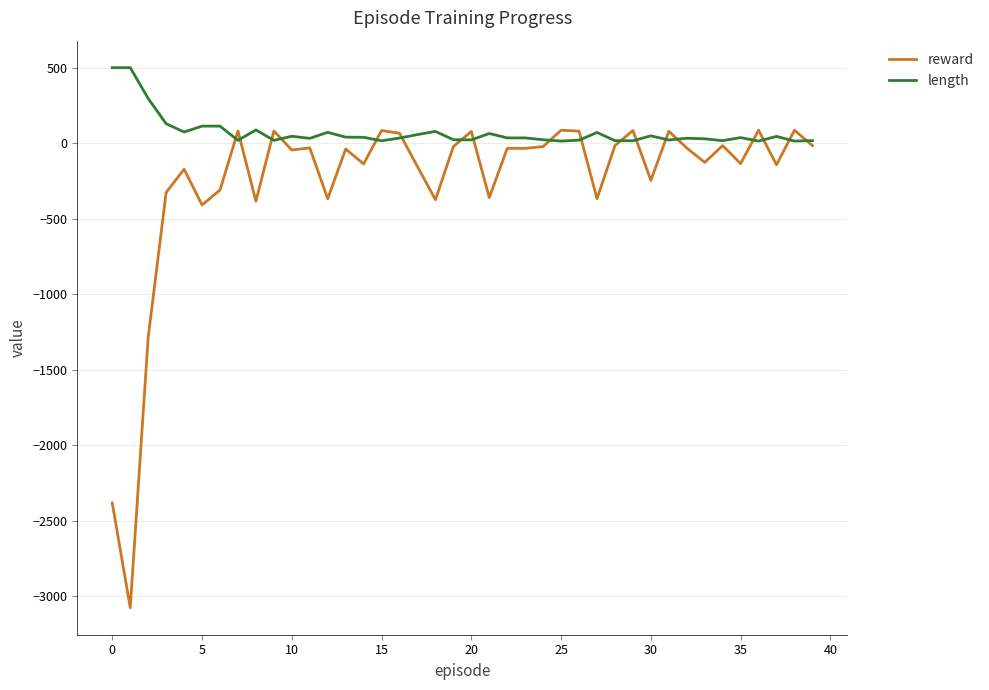

What is the minimum value shown in the chart?

-3075